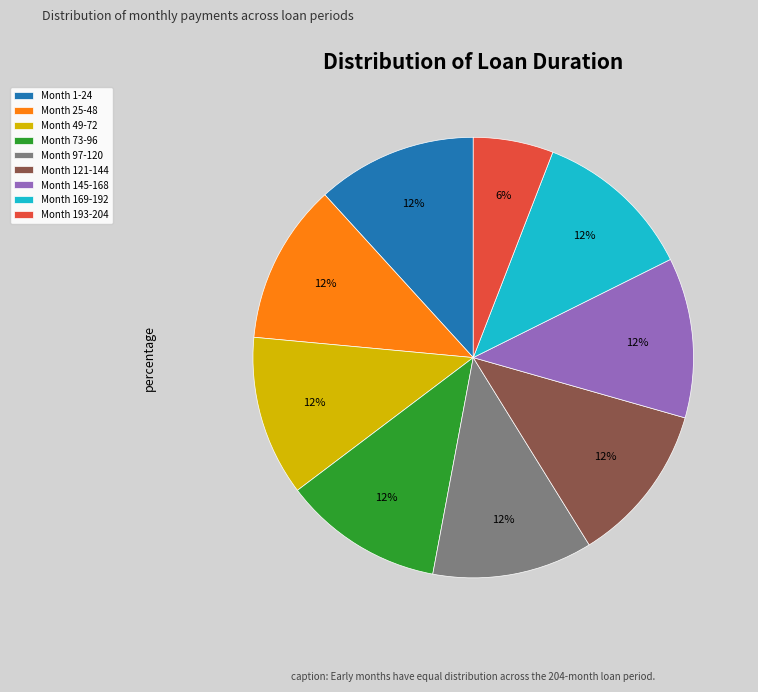

Is the sum of Month 49-72 and Month 1-24 greater than half?

No